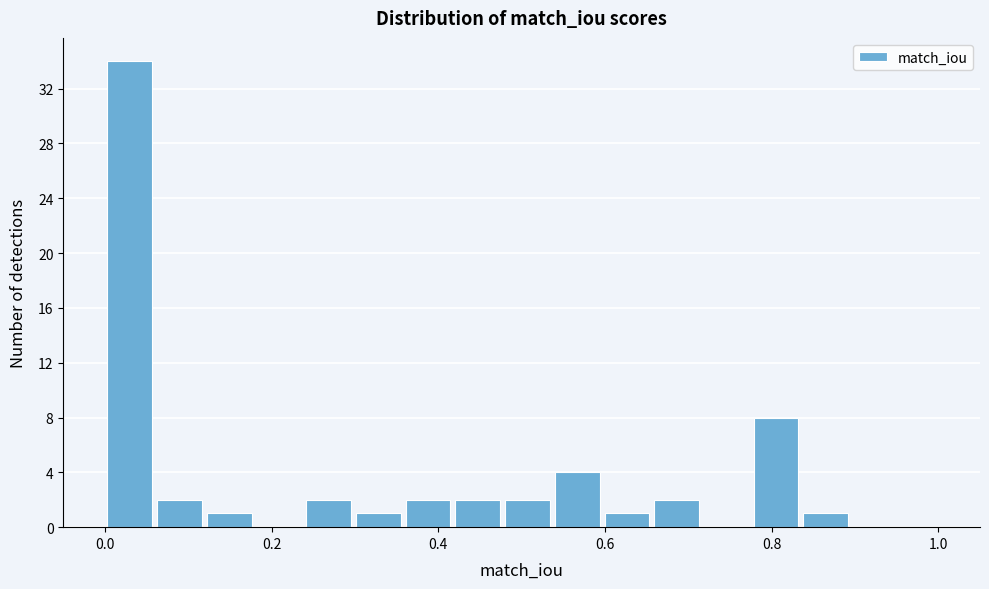

Around what value on the x-axis is the tallest bar? Give the approximate position of its centre, as read against the axis.

0.02